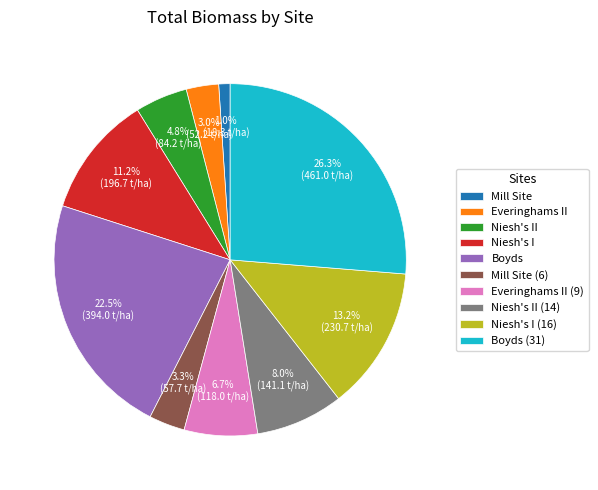

The Everinghams II (9) slice represents 7% of the pie. True or false?

True